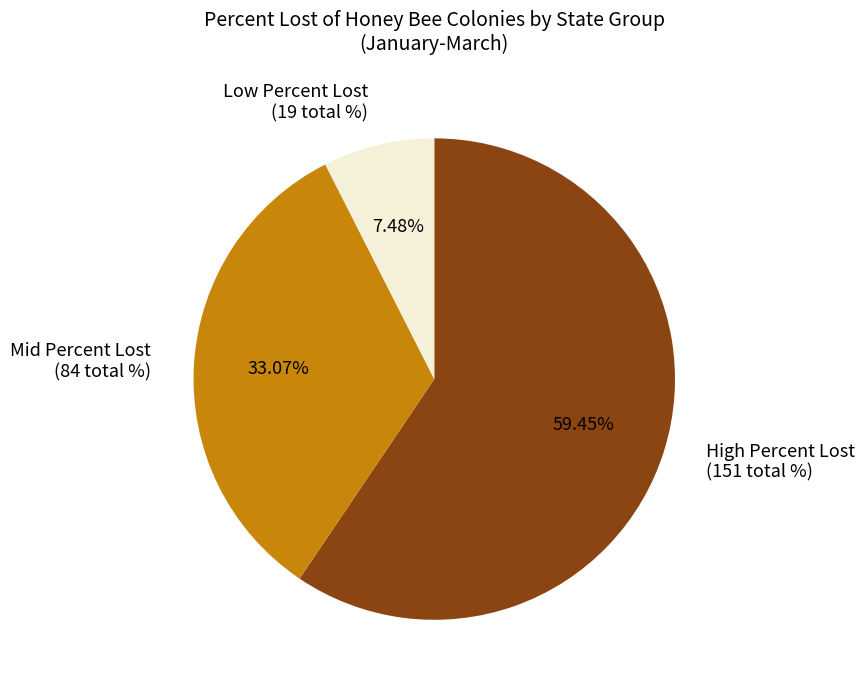

Does any single category account for the majority?

Yes